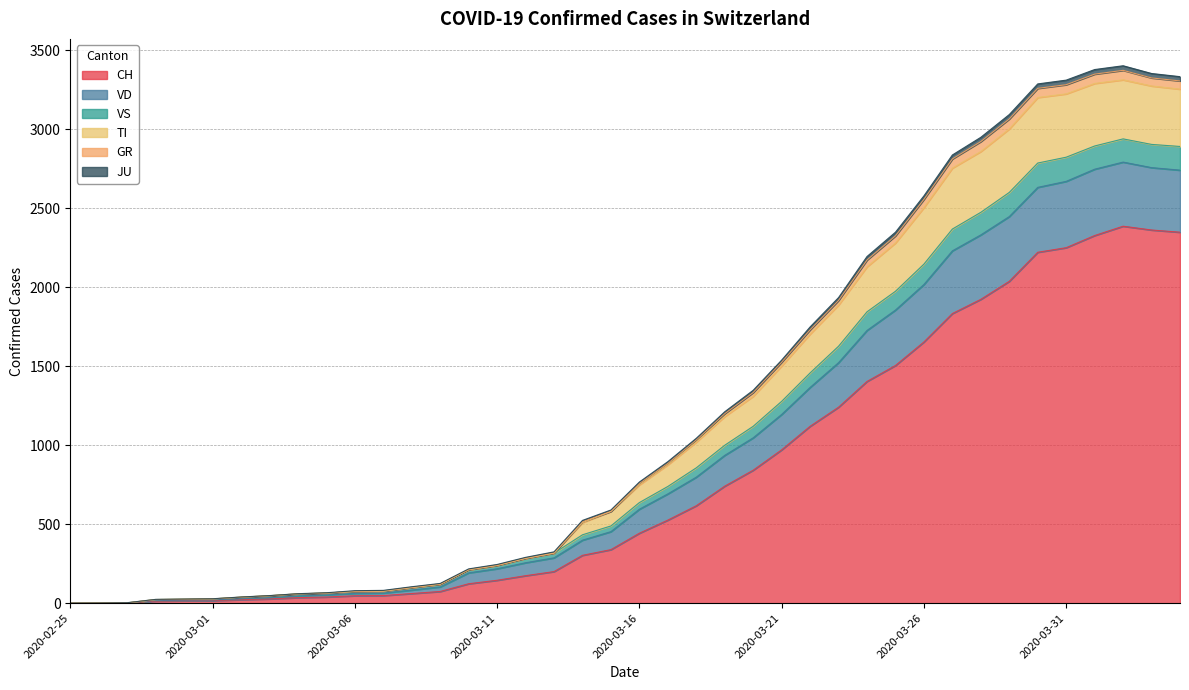

The VD series shows 5087 at 2020-03-31. True or false?

False